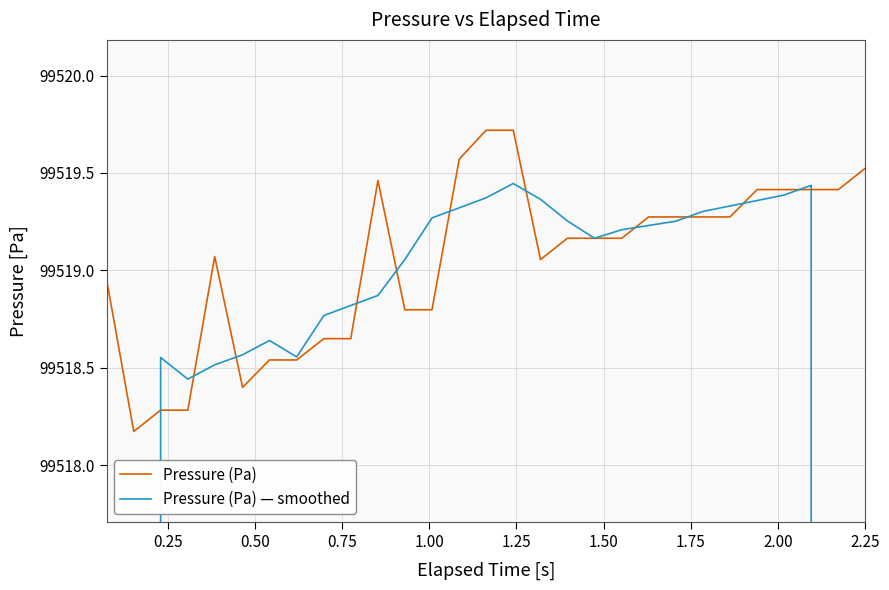

Where do Pressure (Pa) and Pressure (Pa) — smoothed first cross each other?

0.25 and 0.50